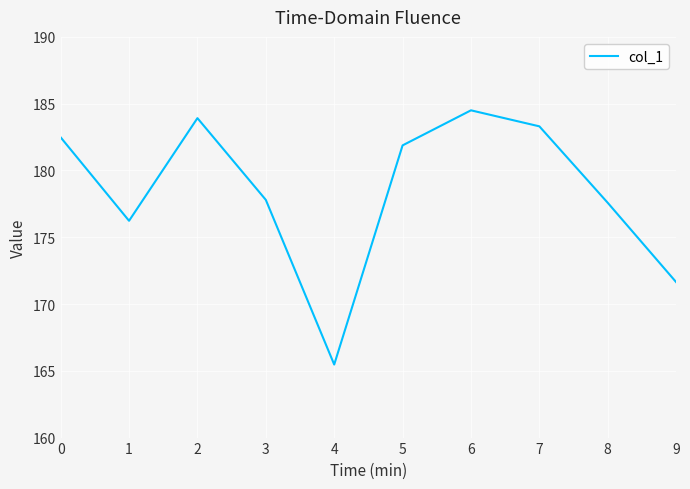

What value does the data have at 8?

177.6